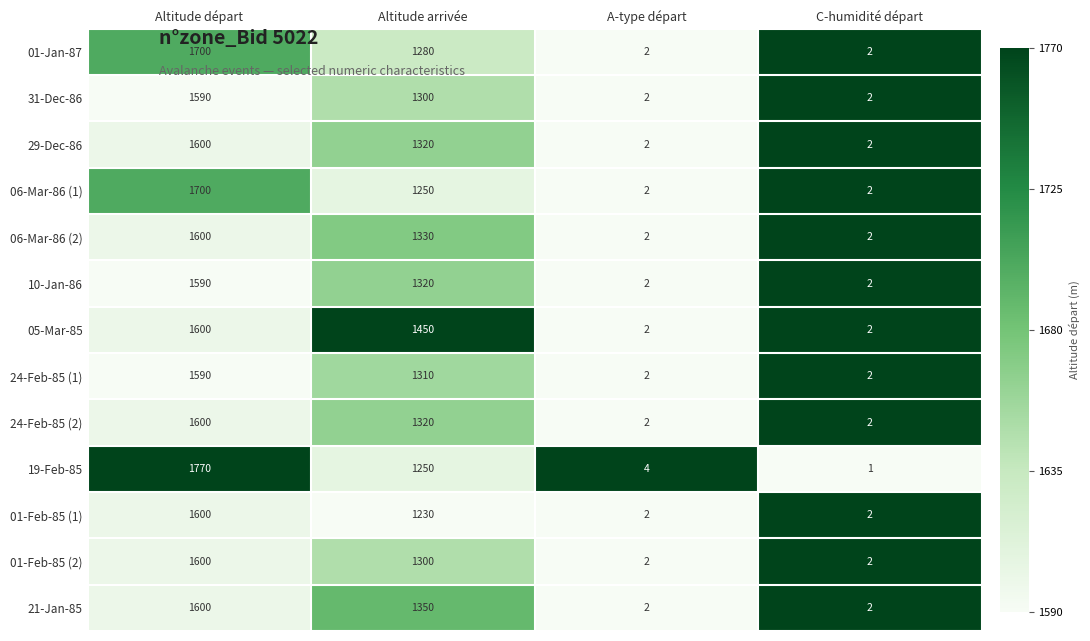

What is the greatest value displayed?

1770